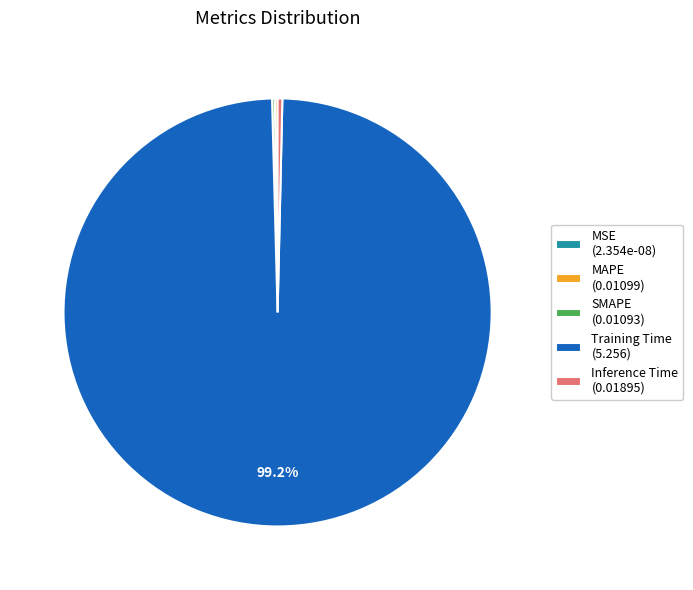

What portion of the pie excludes Training Time (5.256)?

0.8%